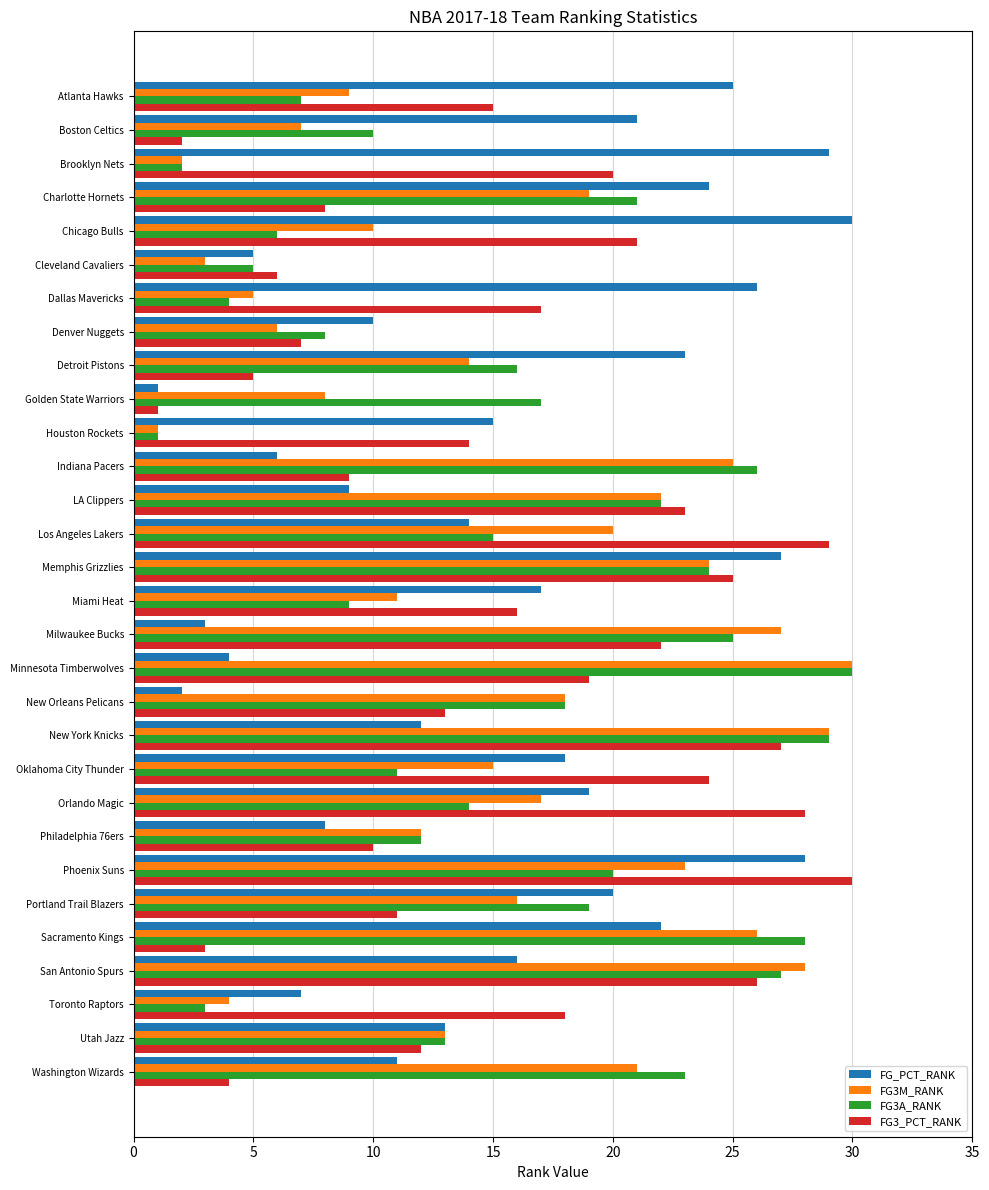

What is the difference between the maximum and second lowest values in the FG_PCT_RANK series?

28